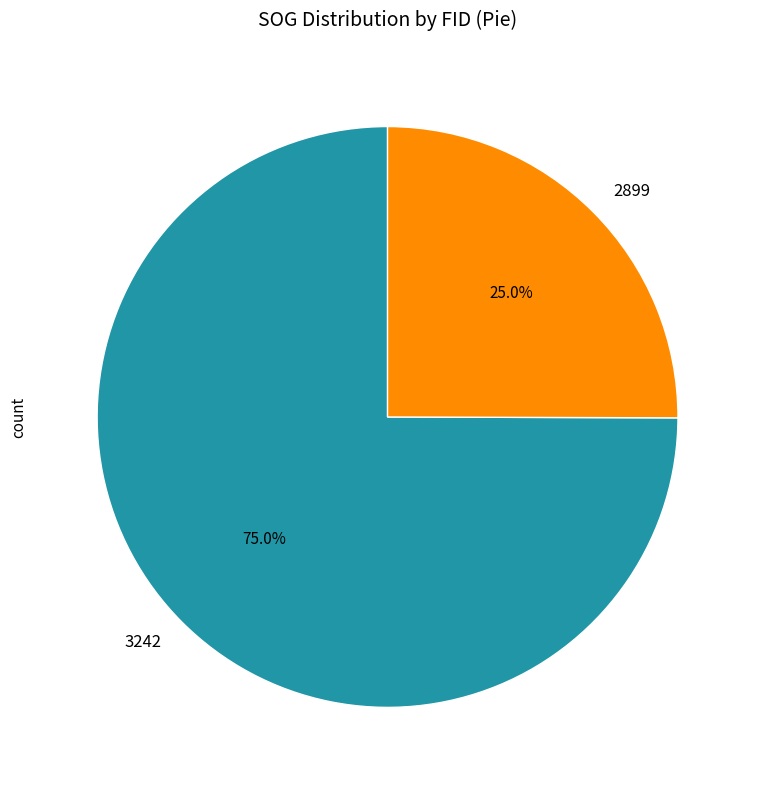

Rank the categories by value from highest to lowest.

3242, 2899